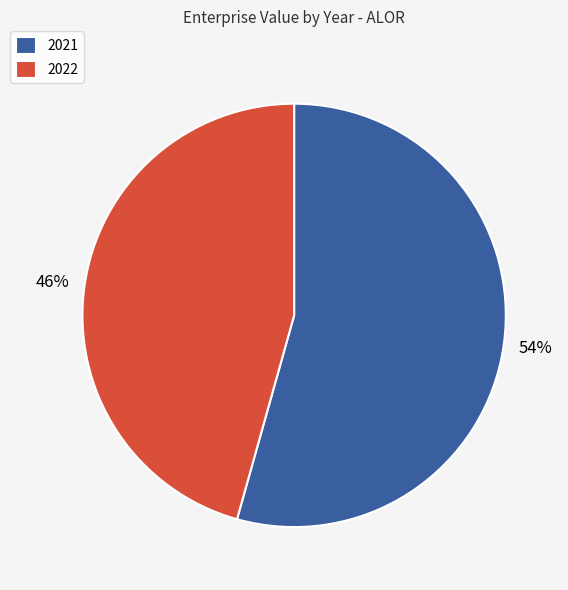

What percentage is the 2022 slice, to the nearest percent?

46%